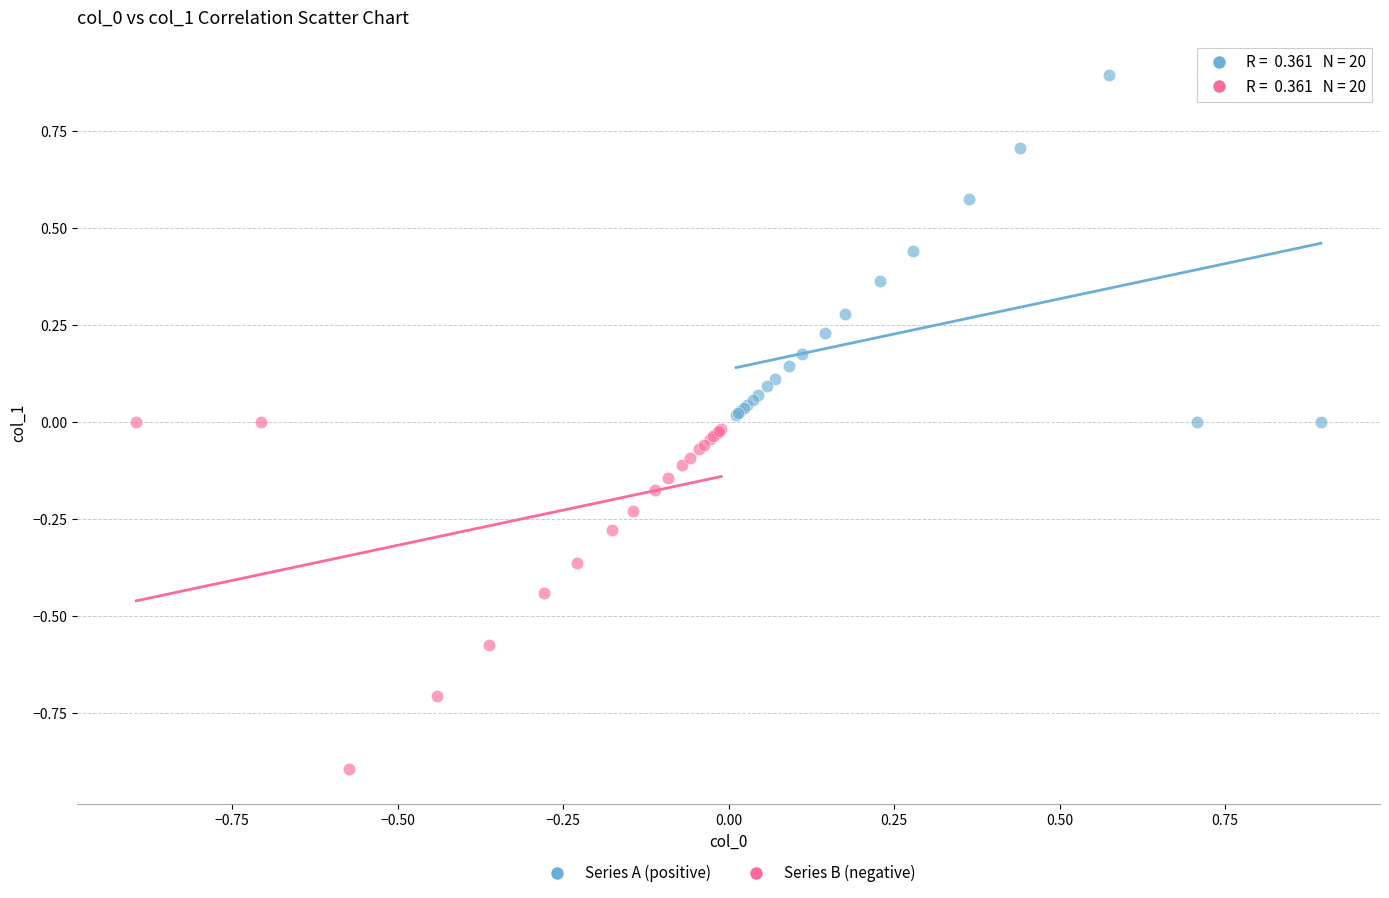

Which series contains the highest Y value?

Series A (positive)